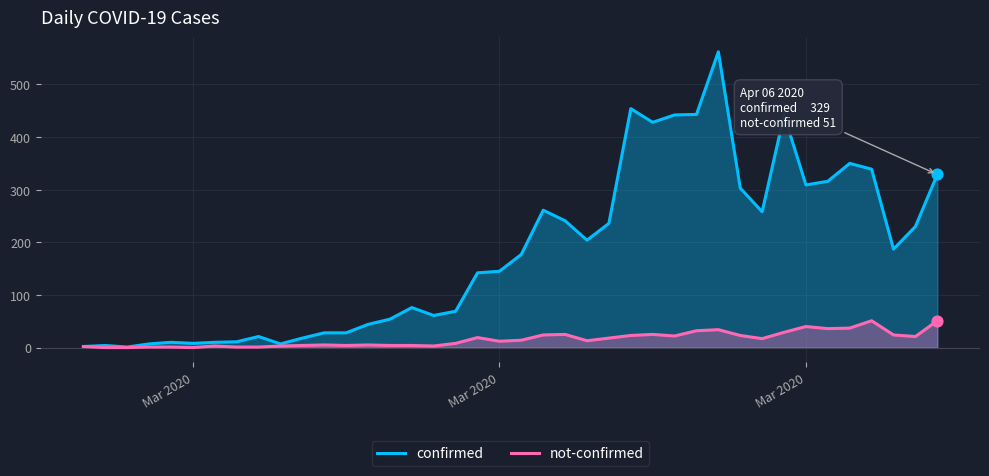

Which series has the largest total across all categories?

confirmed